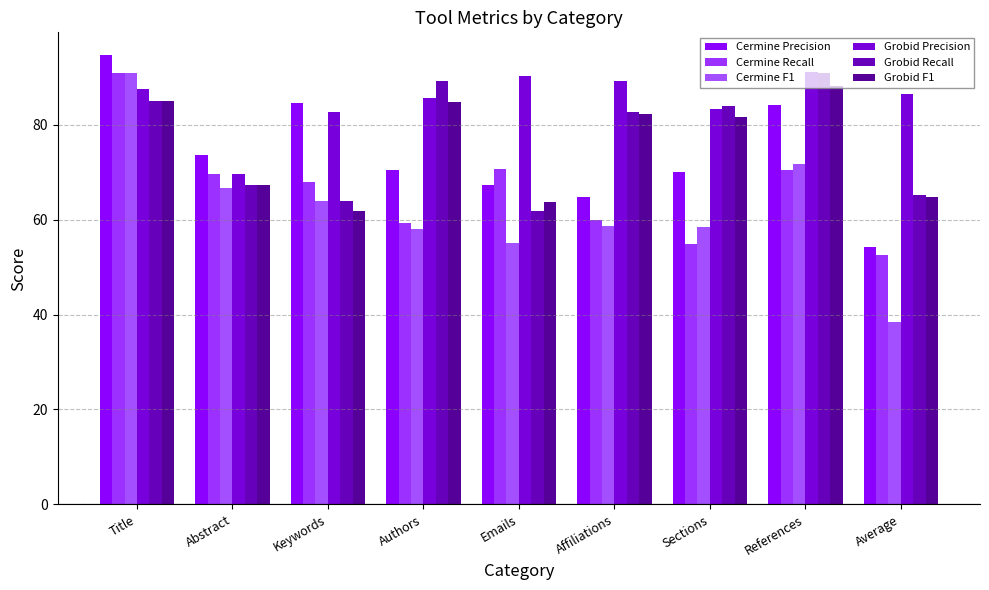

What position from the right is References?

2